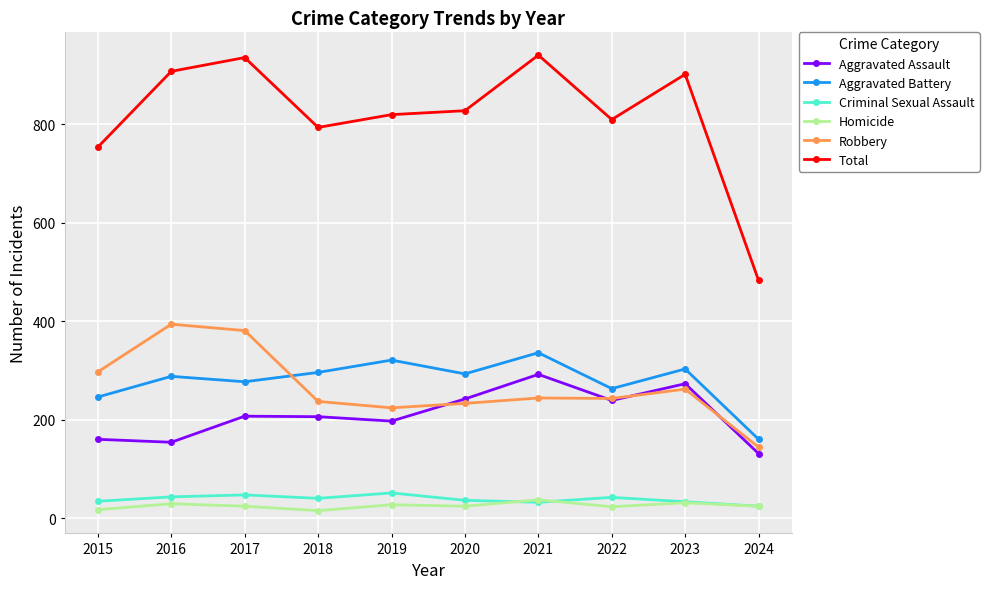

What is the difference between the Aggravated Battery values at 2017 and 2022?

14